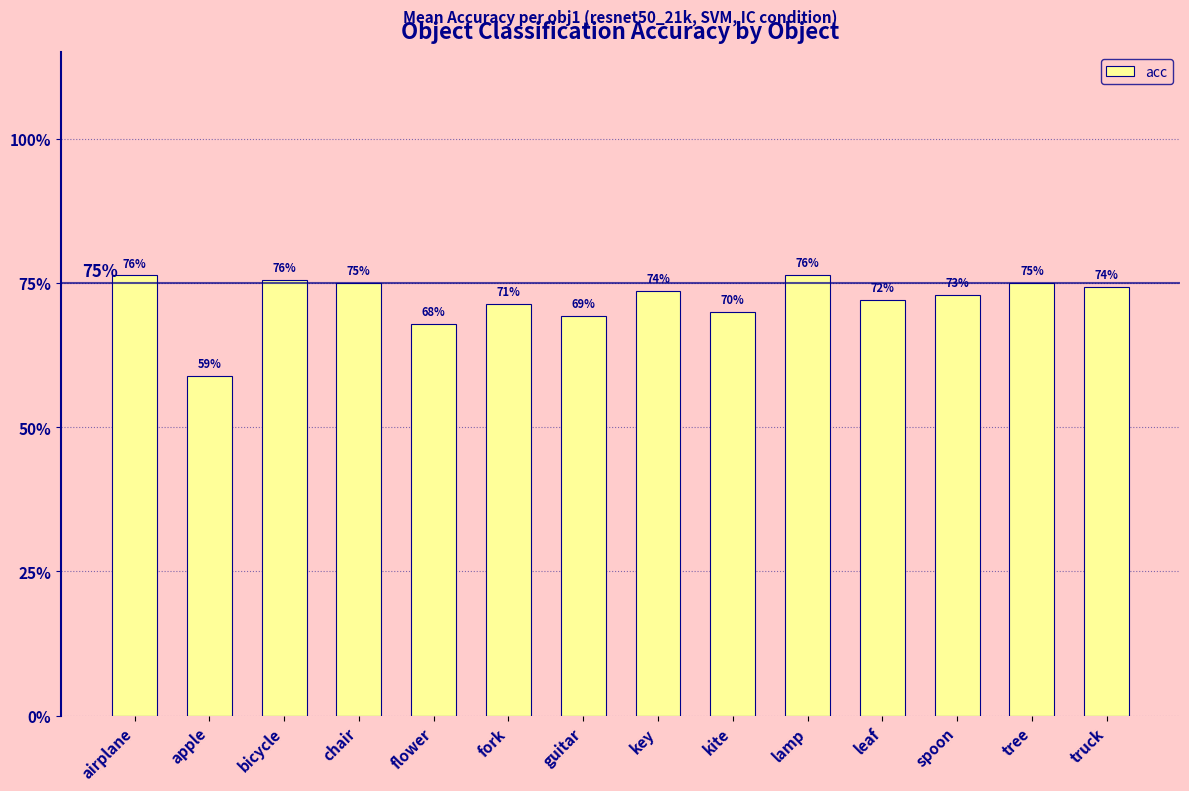

What is the value of the 14th bar from the left?

0.7